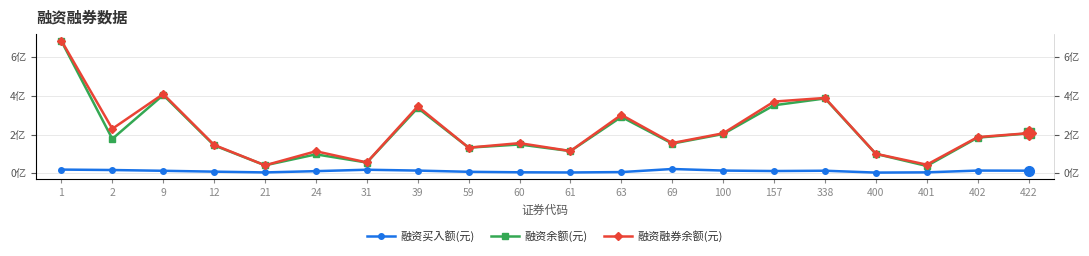

At 400, list the series in order from smallest to largest.

融资买入额(元), 融资余额(元), 融资融券余额(元)